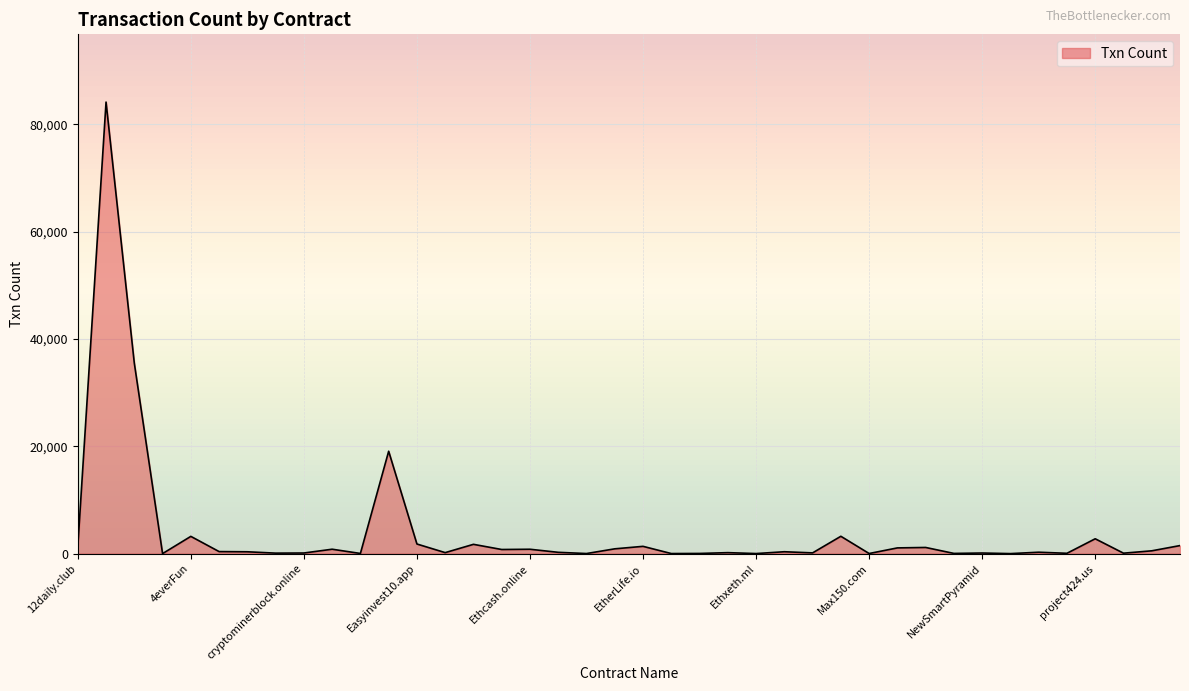

What is the greatest value displayed?

84179